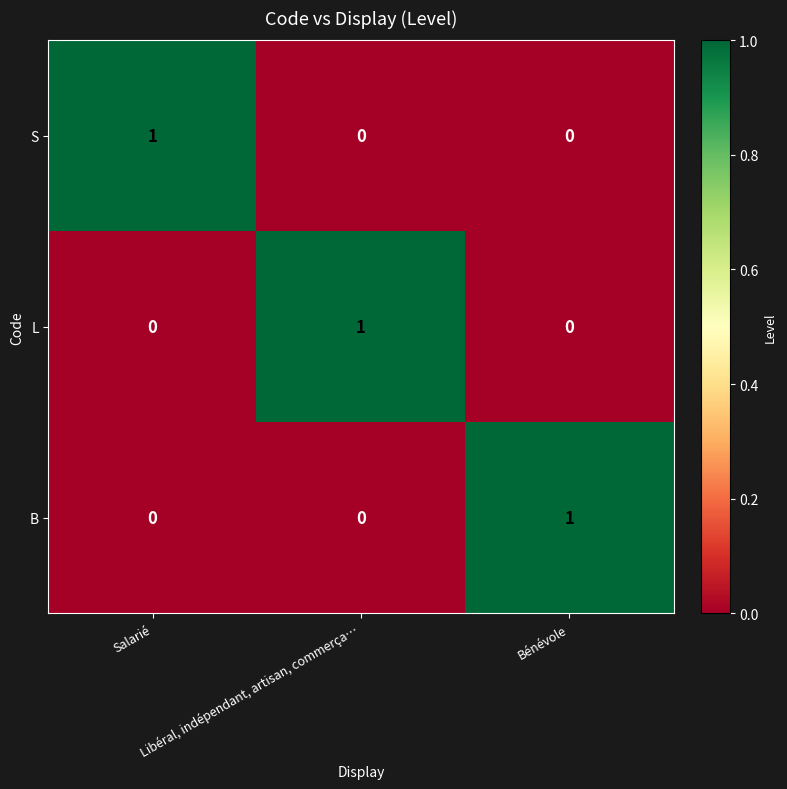

At how many categories does at least one series exceed 0?

3